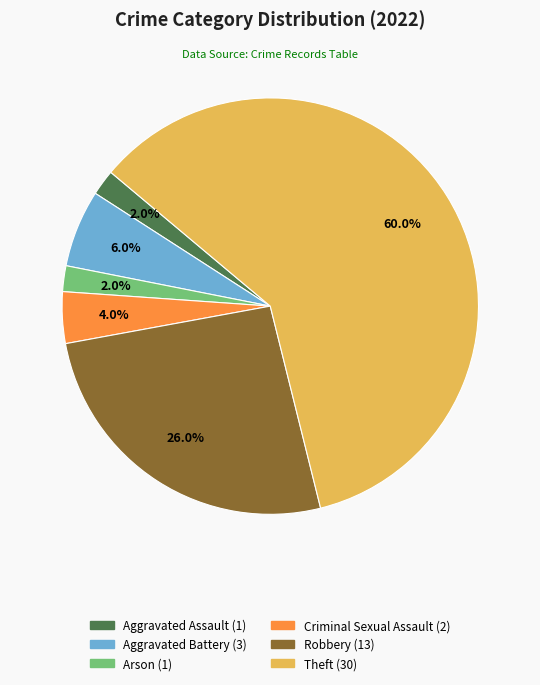

Is there any slice that represents more than half of the pie?

Yes